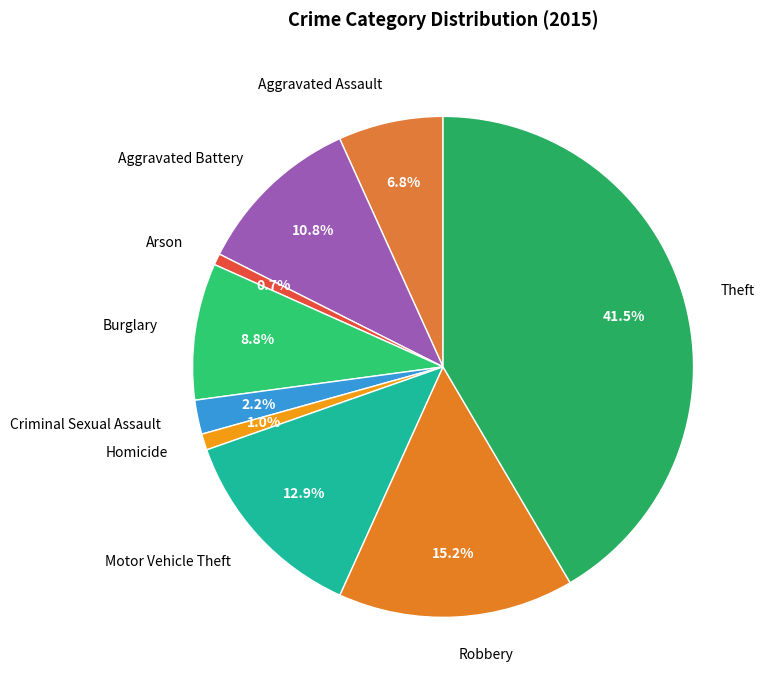

Does Criminal Sexual Assault represent more than half of the total?

No